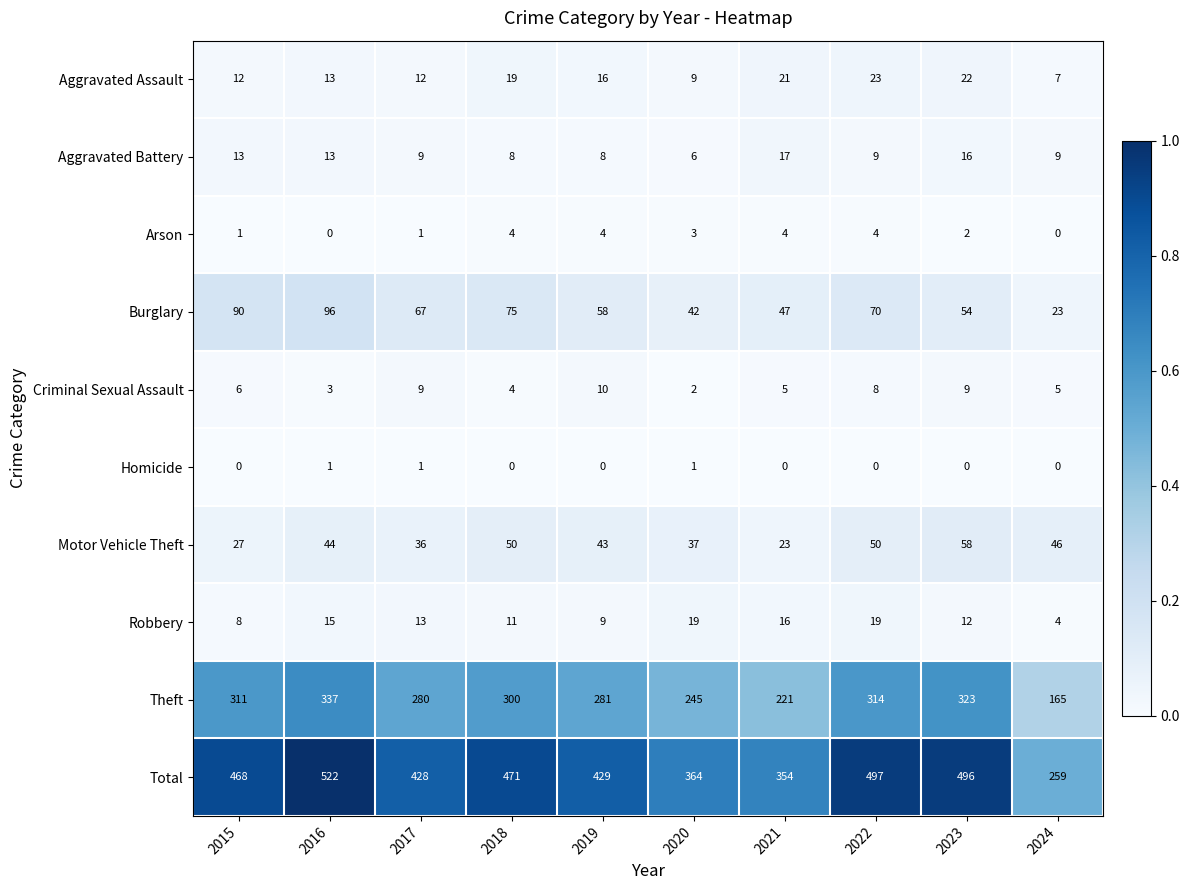

At how many categories does at least one series exceed 0?

10